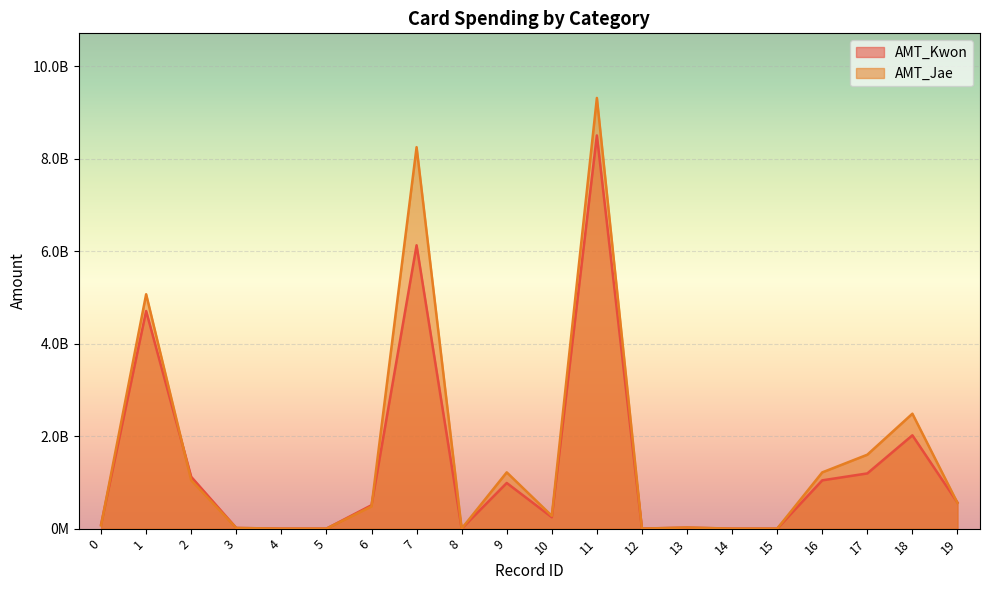

What is the value of the AMT_Jae point at the 4th from the left?

14562875